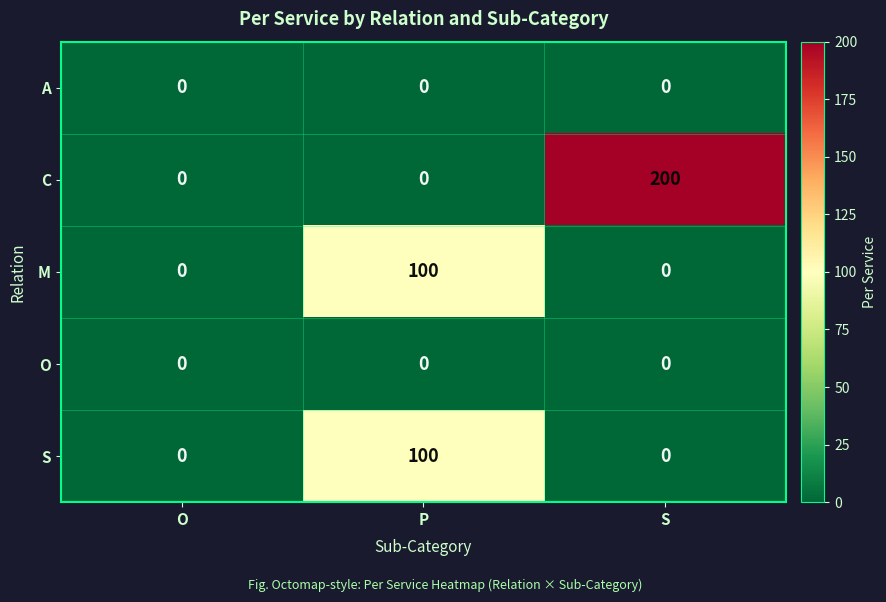

How many positive values does the C series have?

1